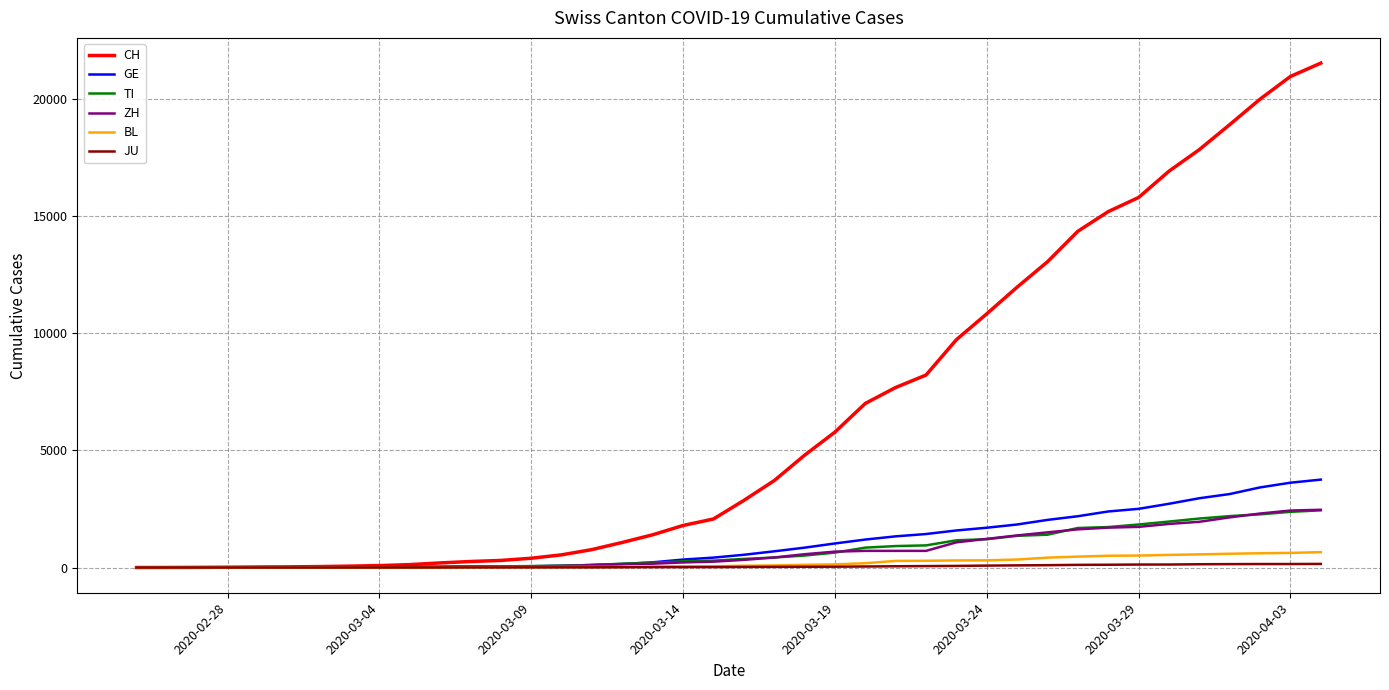

What is the sum of all GE values?

42471